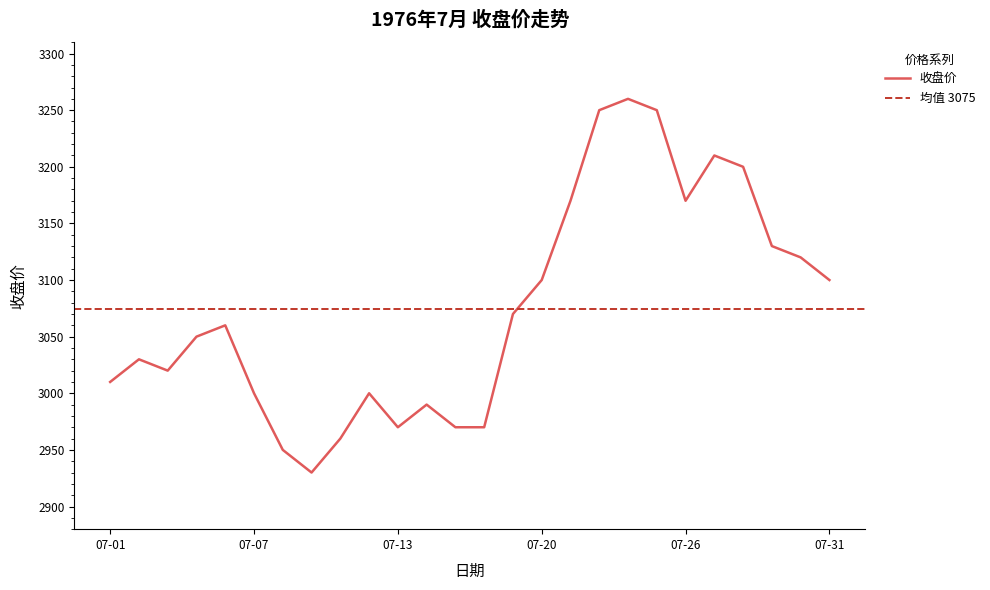

What is the average value?

3075